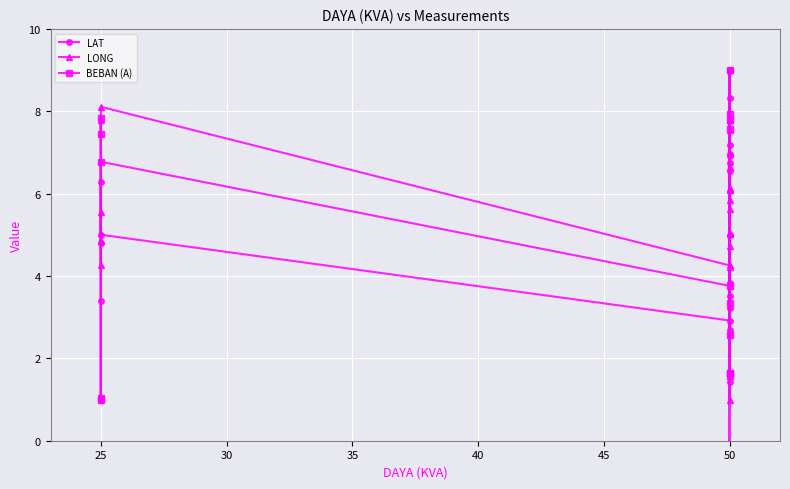

Which series has the largest total across all categories?

LONG